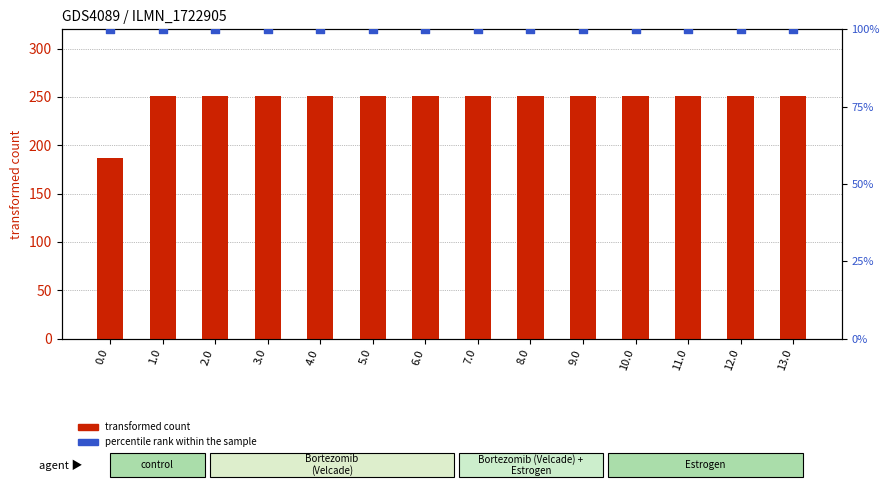

At how many categories does at least one series exceed 189?

13